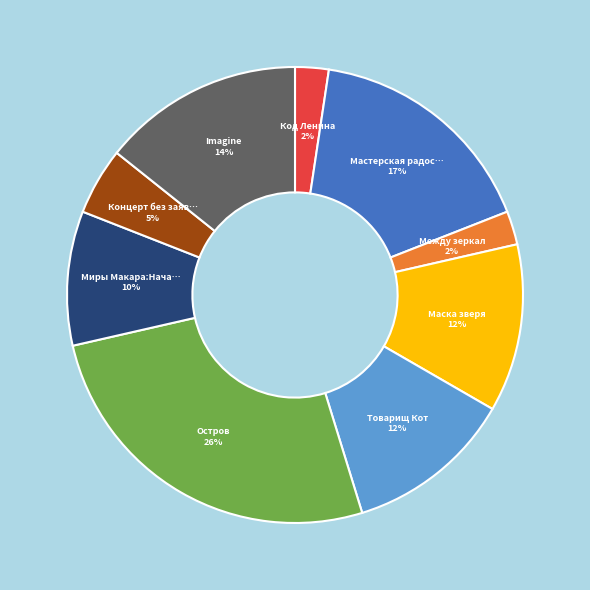

Does any single category account for the majority?

No